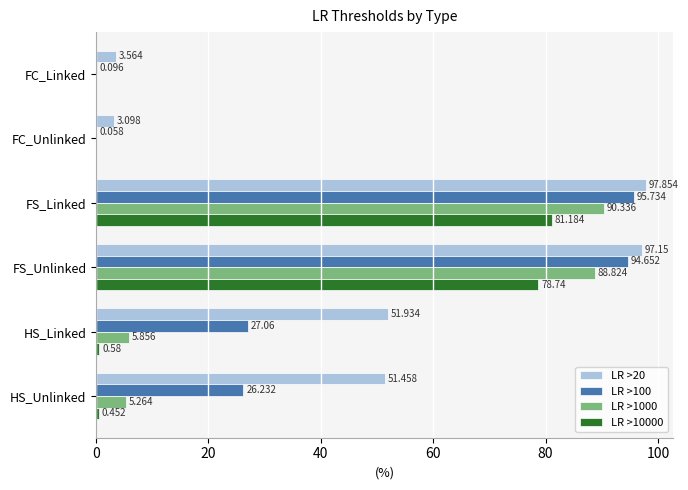

What is the sum of all LR >10000 values?

161.0